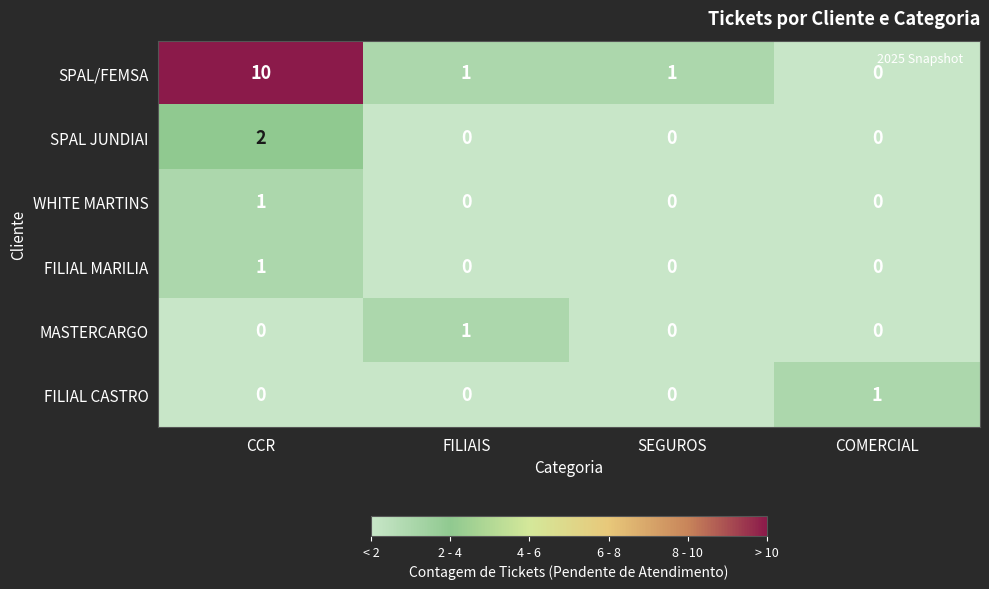

Is the value of SPAL JUNDIAI at CCR greater than the value of FILIAL MARILIA at COMERCIAL?

Yes